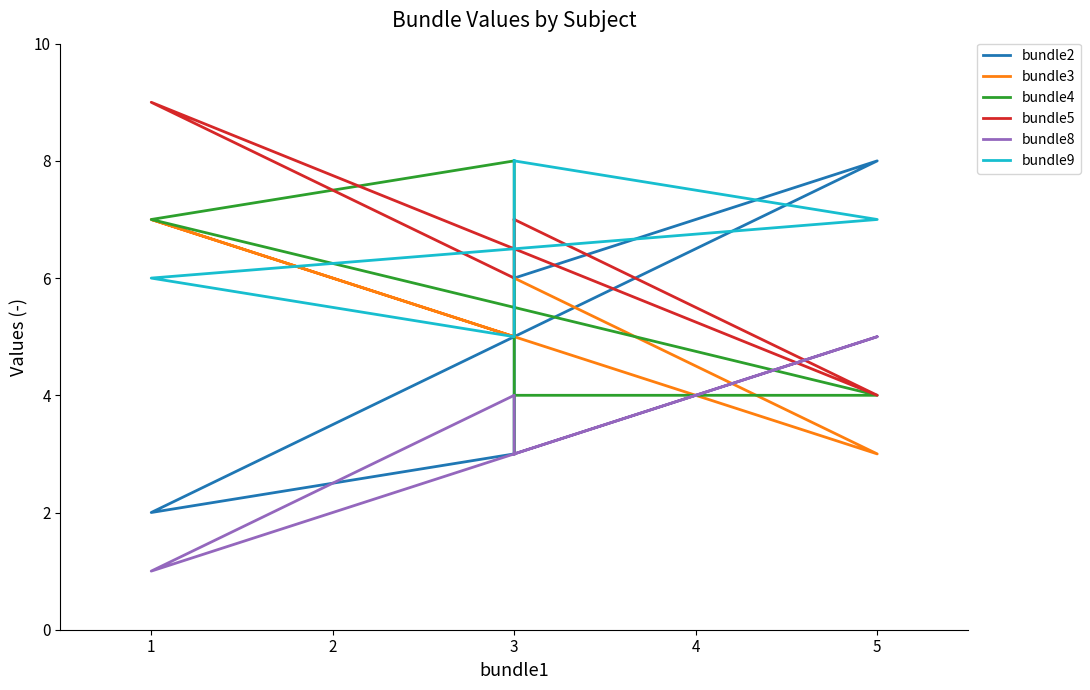

What is the minimum value shown in the chart?

1